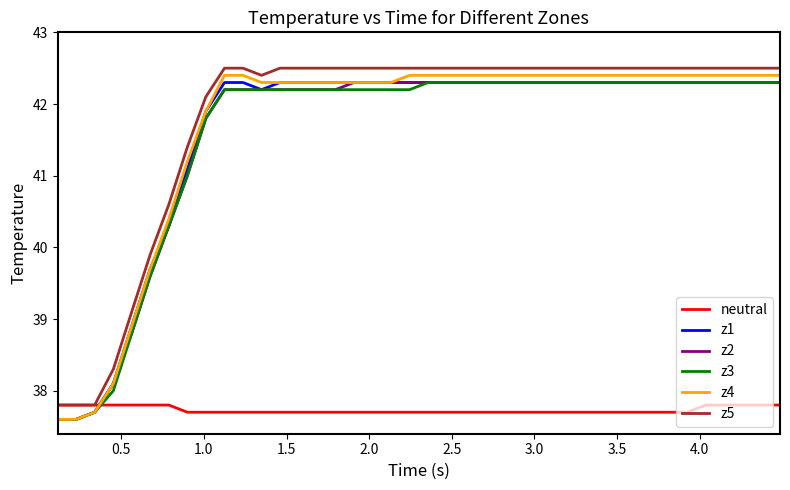

What is the greatest value displayed?

42.5